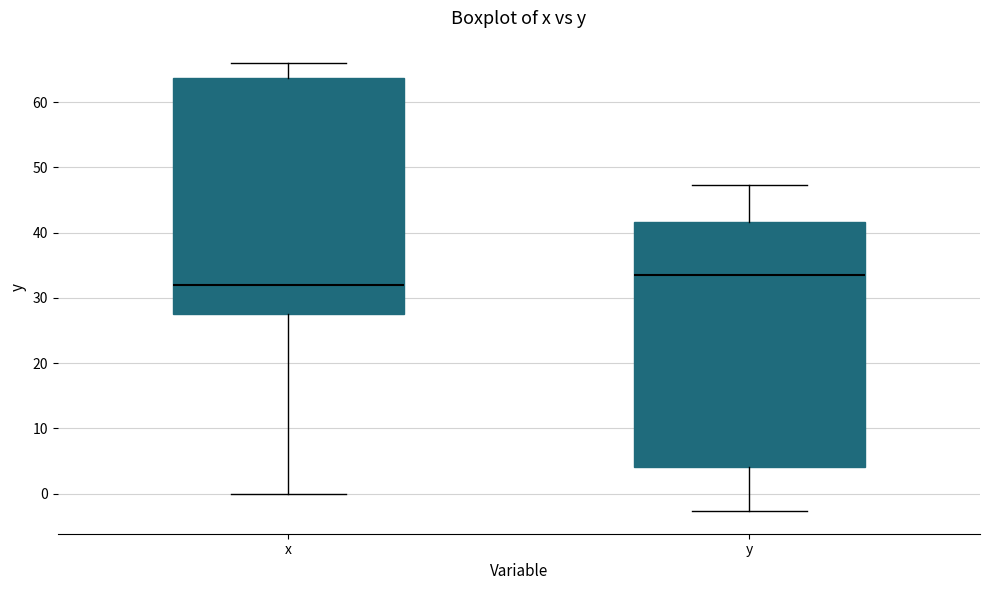

Reading left to right, read every box against the y-axis: the position of its median line, the range the box covers, and the ends of its whiskers. The values are not printed on the chart, so give them approximately, as read against the axis.

x: median 32, box 28 to 64, whiskers 0 to 66
y: median 34, box 4 to 42, whiskers -3 to 47